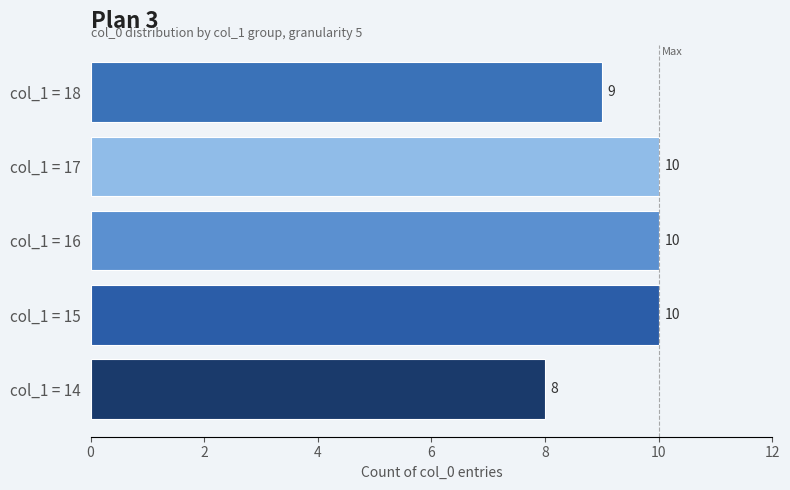

Is it true that the value at col_1 = 17 is 5?

False